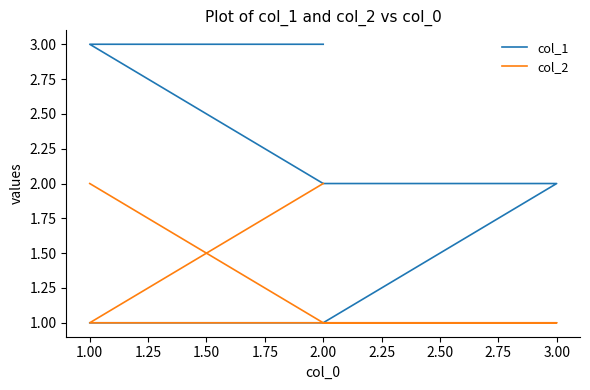

Reading right to left, transcribe all the data shown in this chart.

col_1: 3	3	2	2	1	1
col_2: 2	1	1	1	1	2